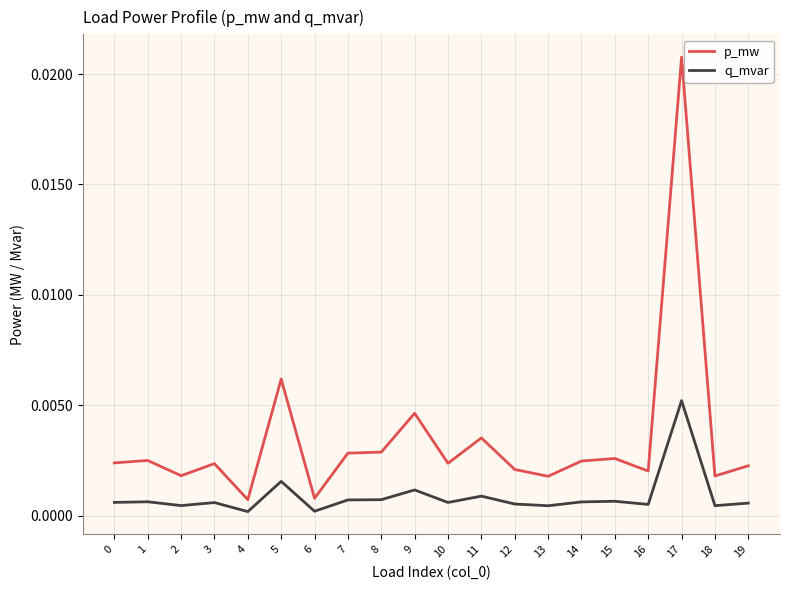

Which series has the widest spread of values?

p_mw